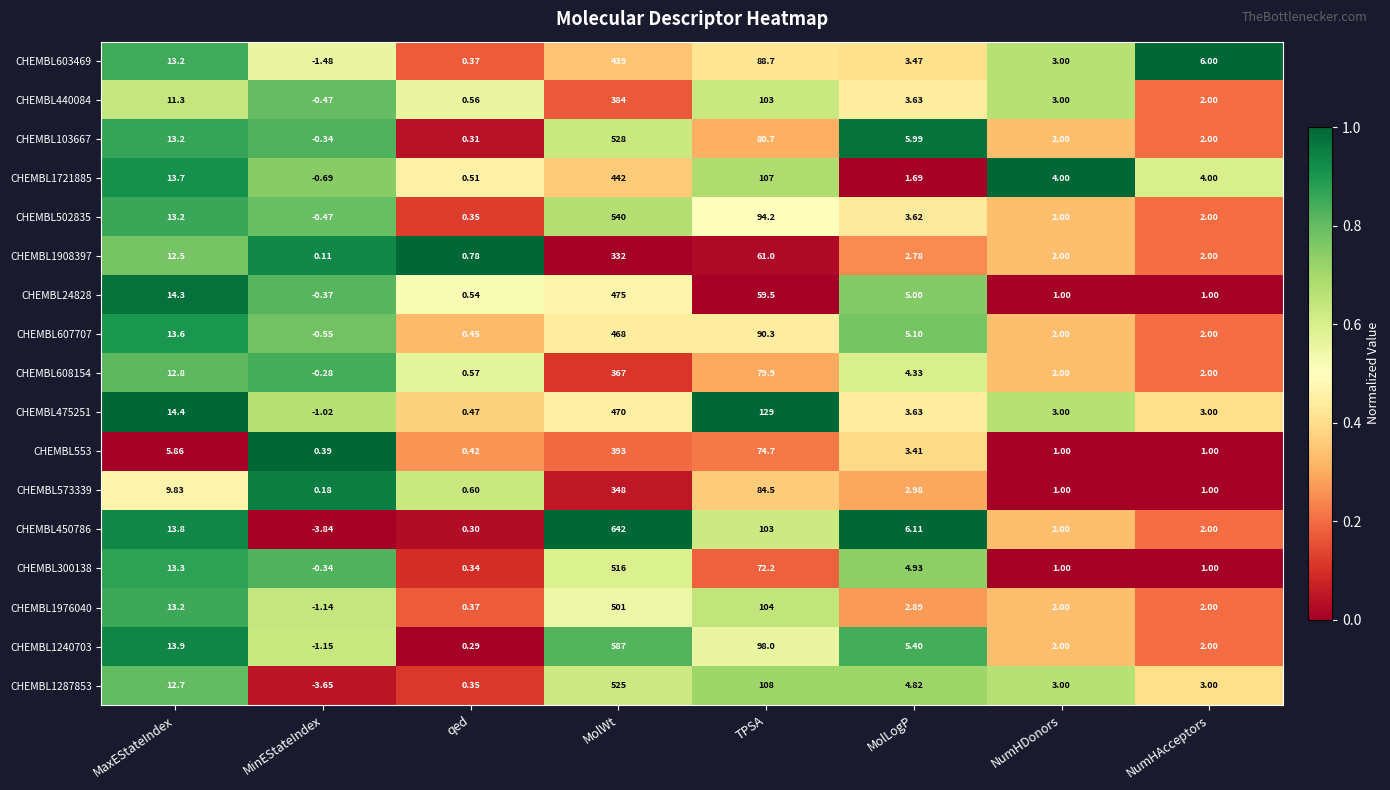

At how many categories does at least one series exceed 0?

8